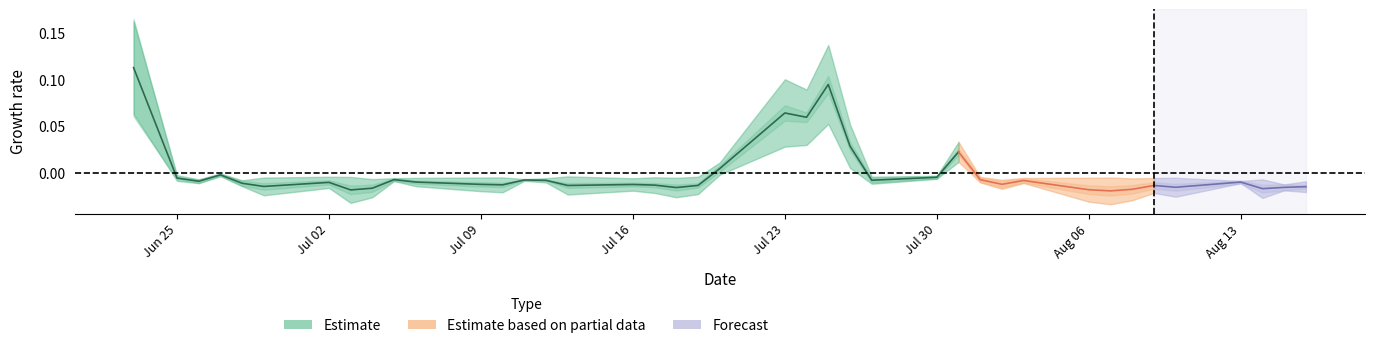

Does the chart display data point markers on the line(s)?

No